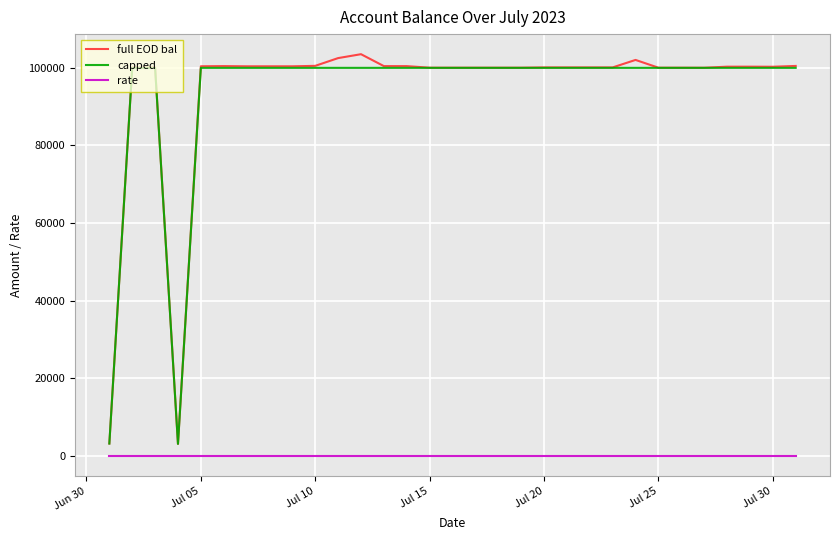

True or false: rate and full EOD bal cross at least once.

False